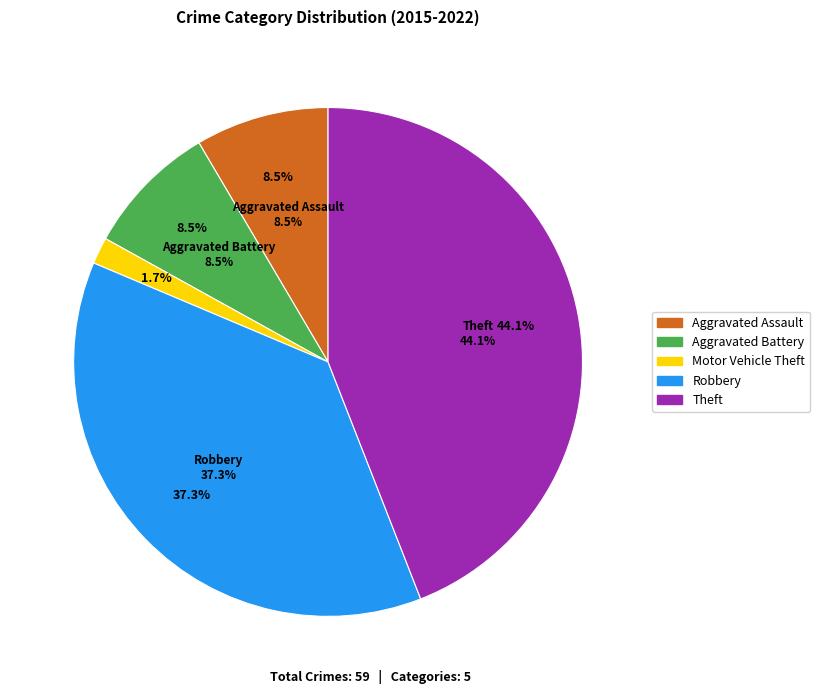

What is the change in value from Aggravated Battery to Robbery?

+17